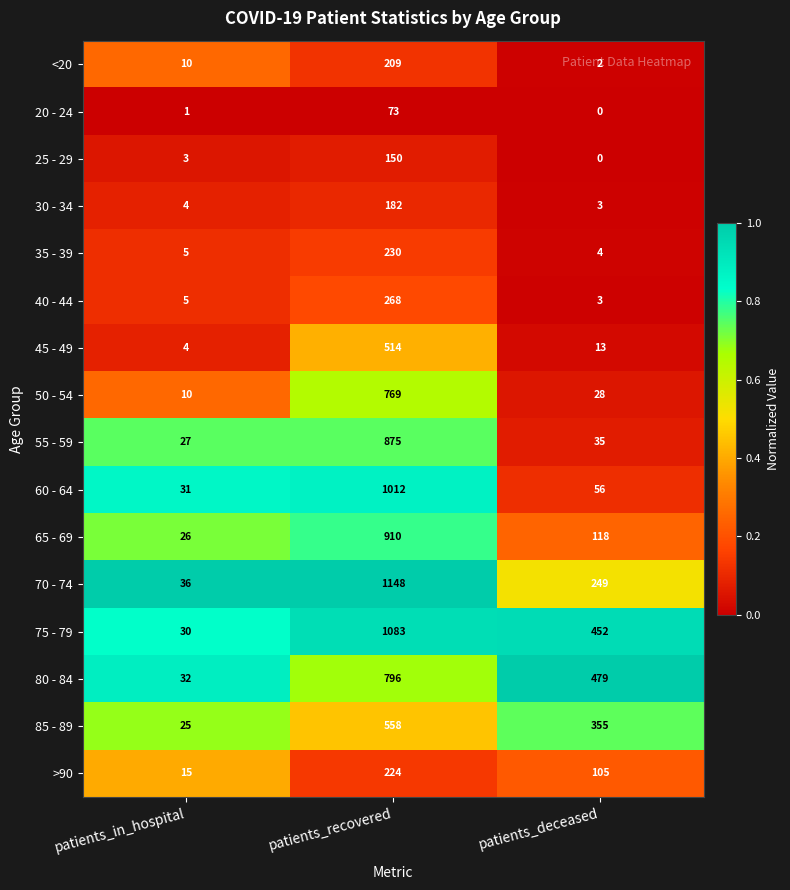

How many series are shown in this chart?

16